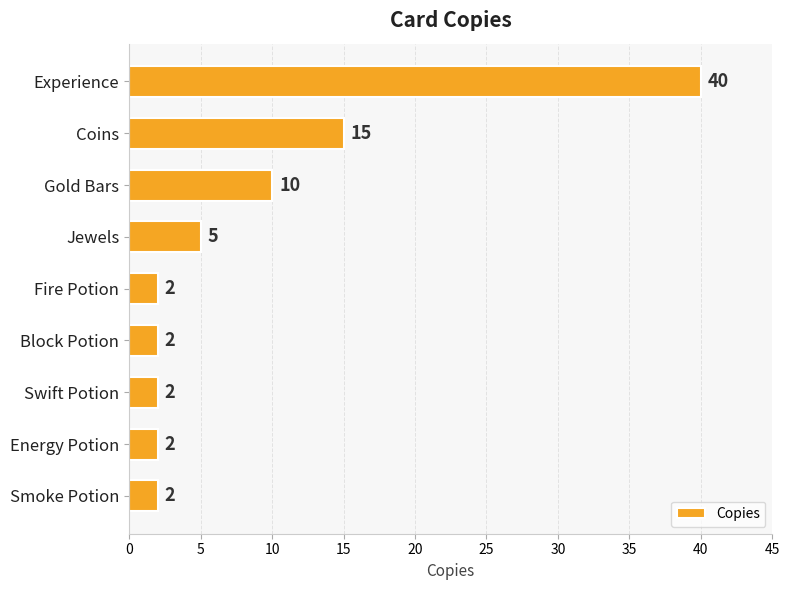

Which has a higher value, Smoke Potion or Jewels?

Jewels